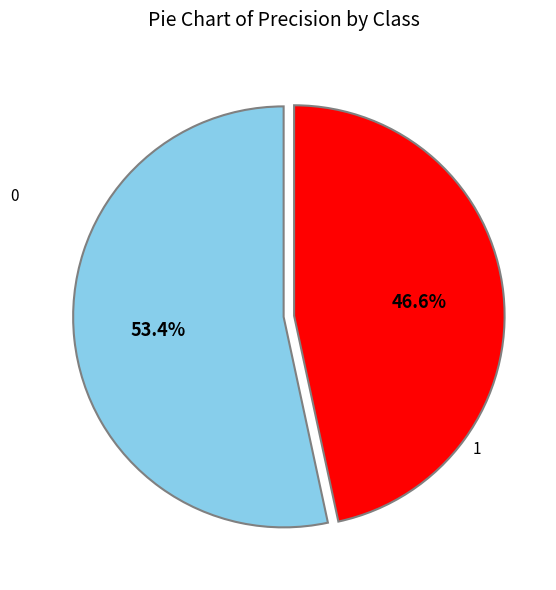

Does any single category account for the majority?

Yes